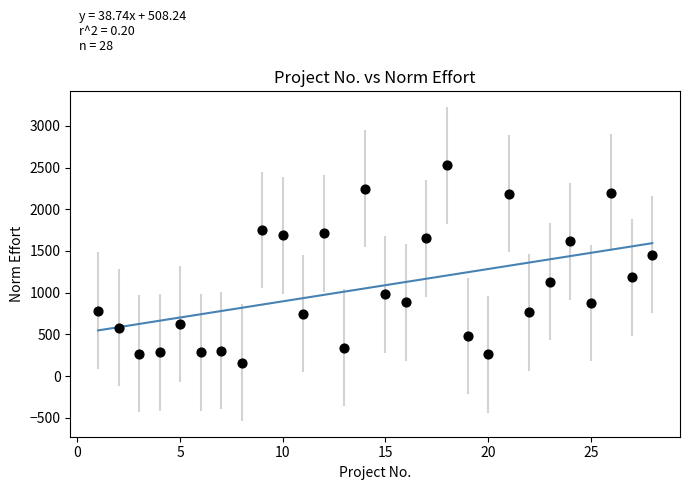

What is the range of X values (max minus min)?

27.0